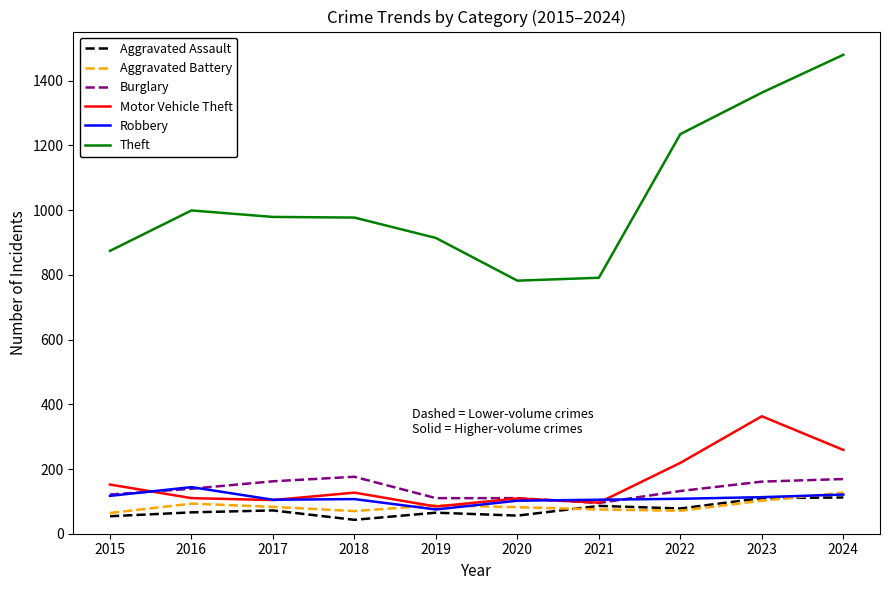

Which category has the highest value across all series?

2024